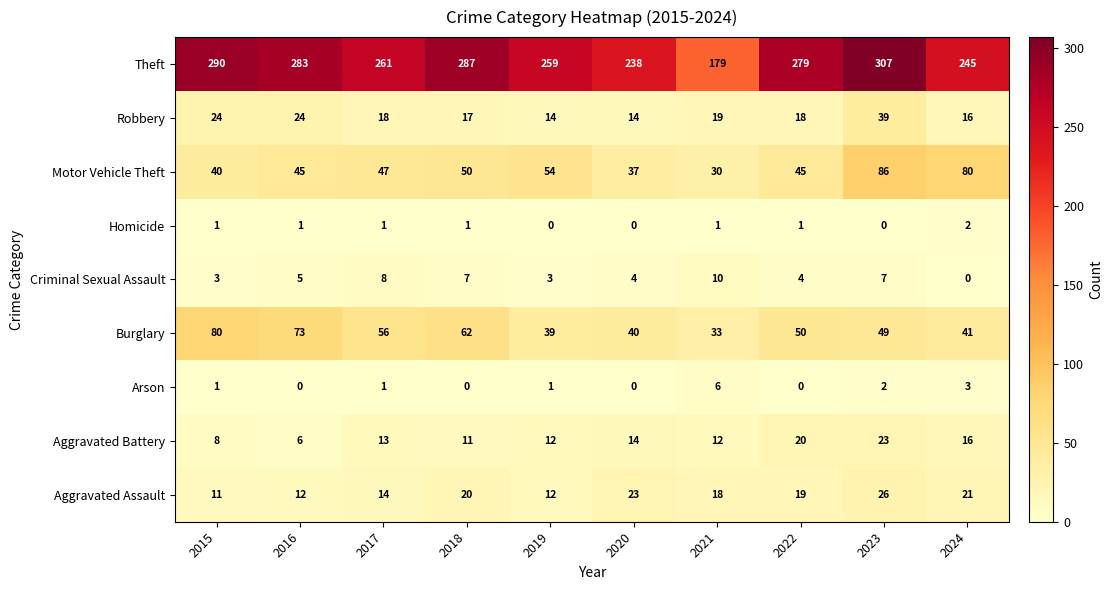

How many categories are shown in the chart?

10